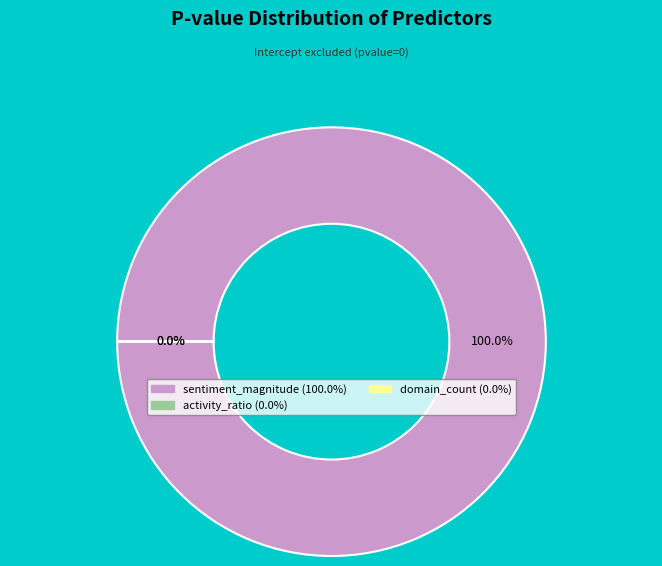

Combined, do activity_ratio and sentiment_magnitude account for over 50%?

Yes